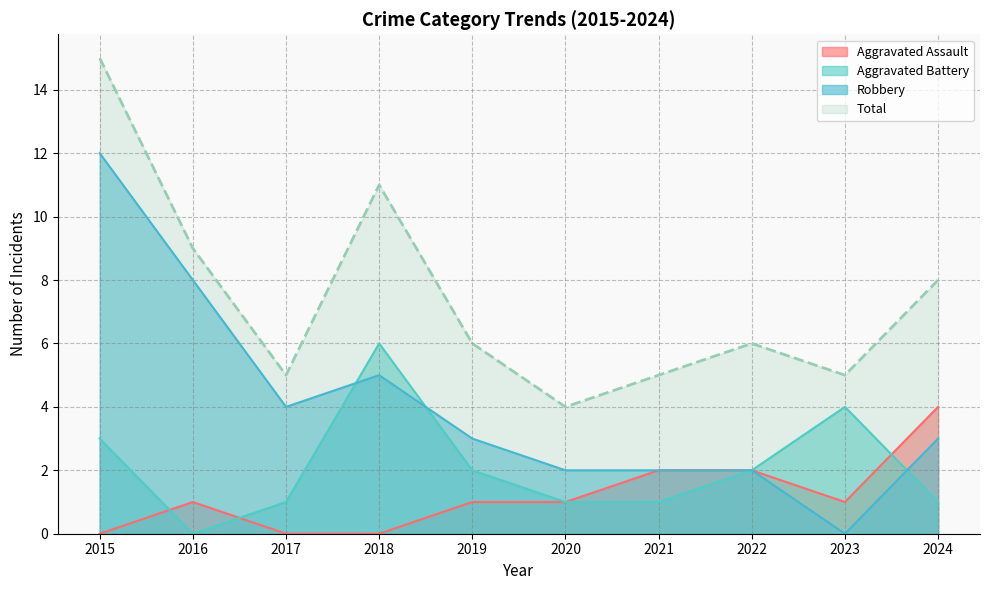

What is the highest value of the Aggravated Battery series?

6